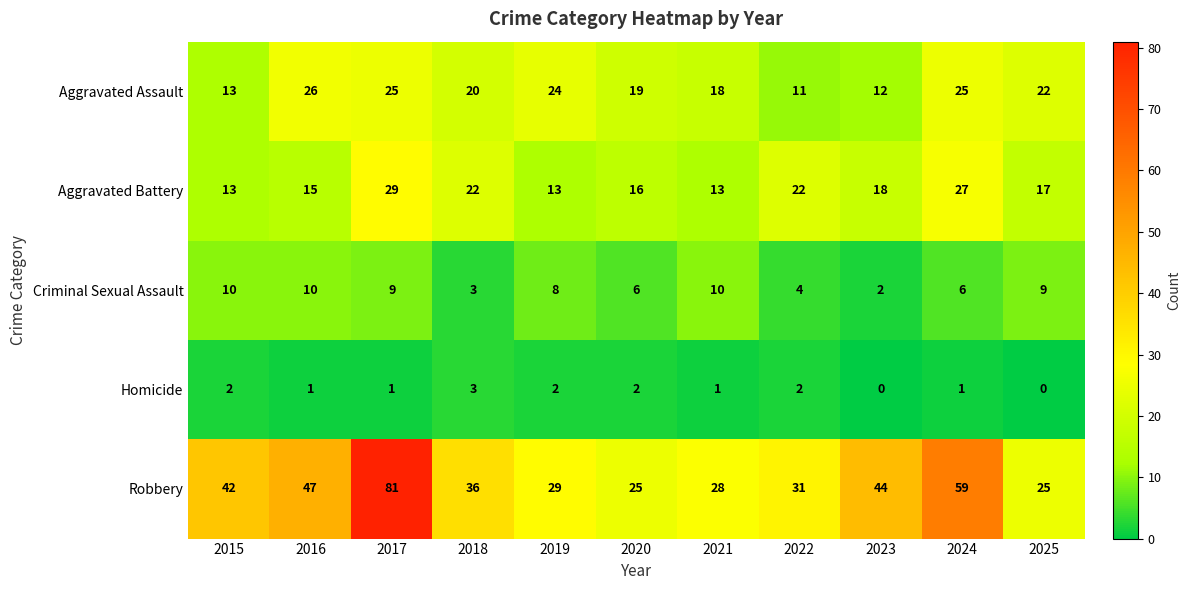

At 2020, list the series in order from largest to smallest.

Robbery, Aggravated Assault, Aggravated Battery, Criminal Sexual Assault, Homicide